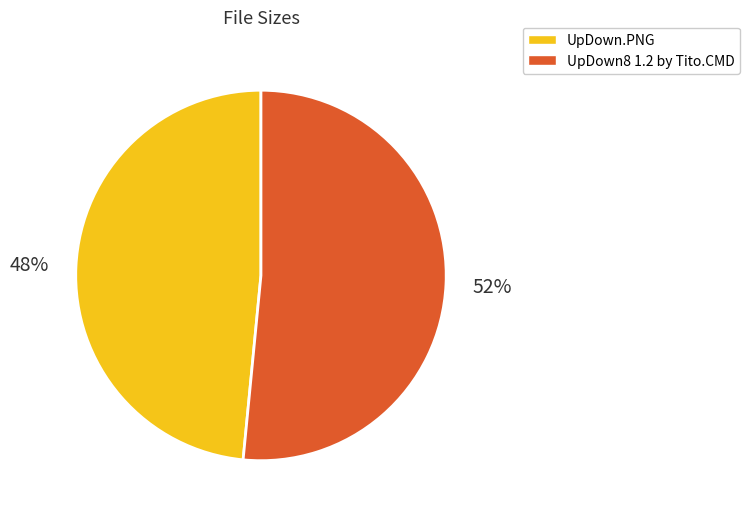

To the nearest percent, what is the average slice percentage?

50%